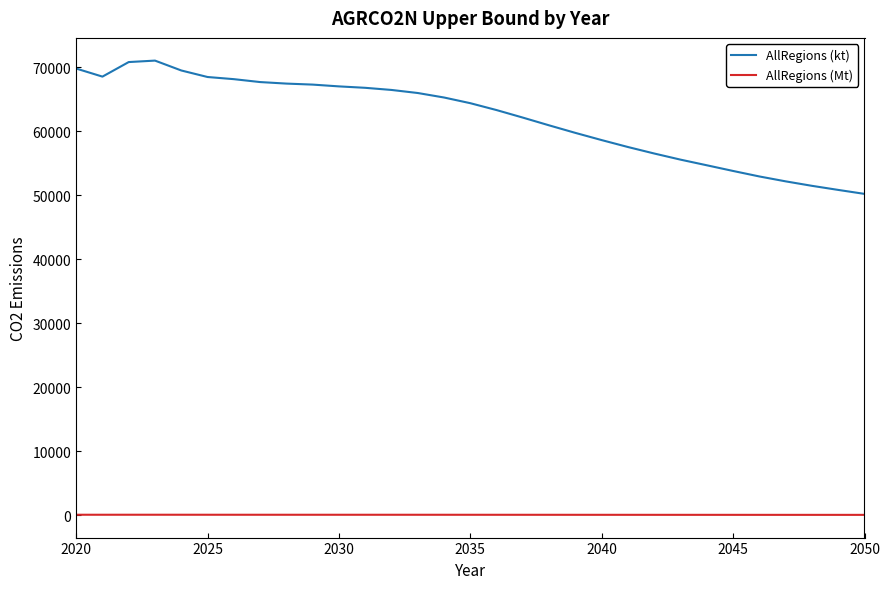

What is the difference between the maximum and minimum values in the AllRegions (kt) series?

20822.4